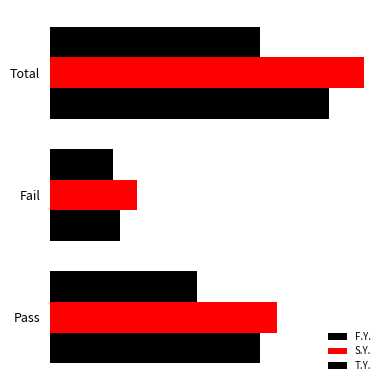

How many data points in F.Y. are less than 300?

1